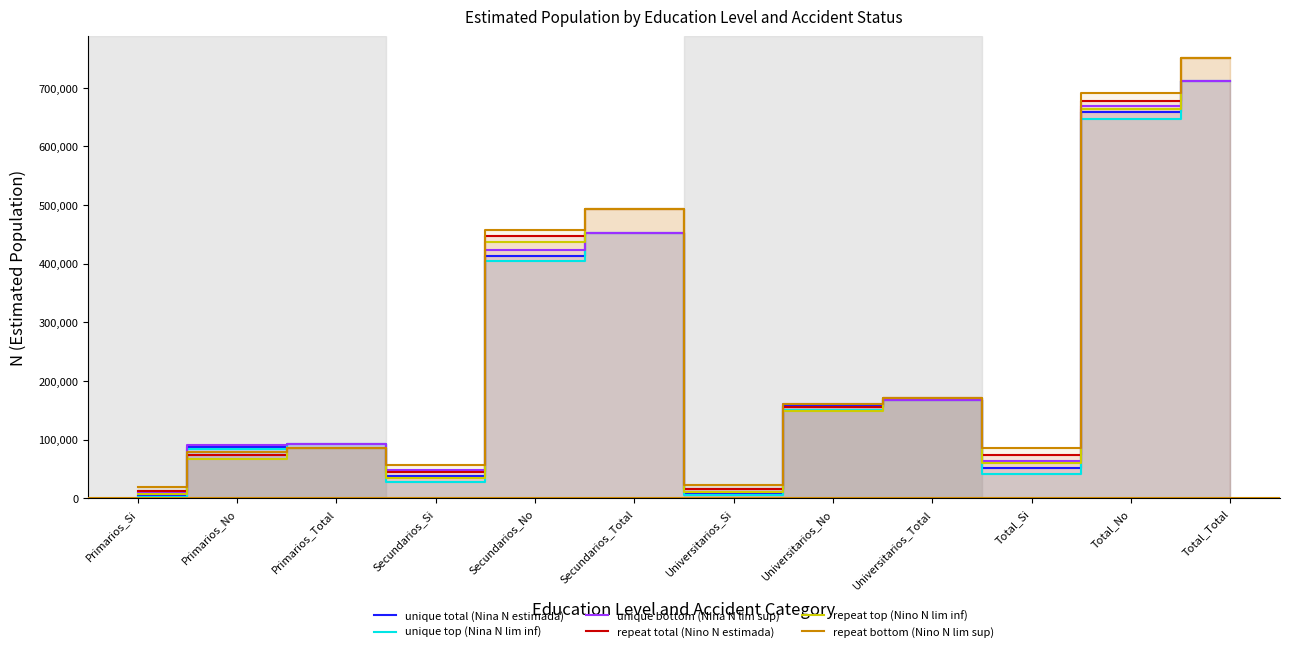

What is the maximum value for repeat bottom (Nino N lim sup)?

750428